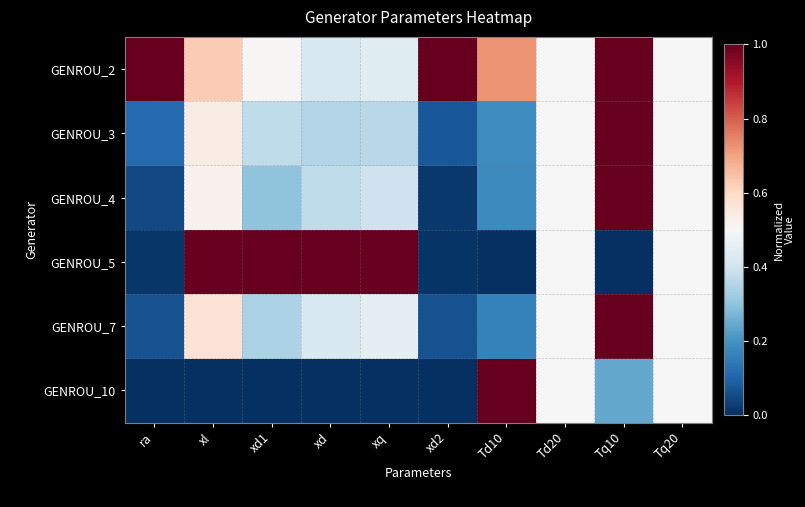

List the series in order of their peak value, lowest first.

GENROU_2, GENROU_3, GENROU_4, GENROU_5, GENROU_7, GENROU_10